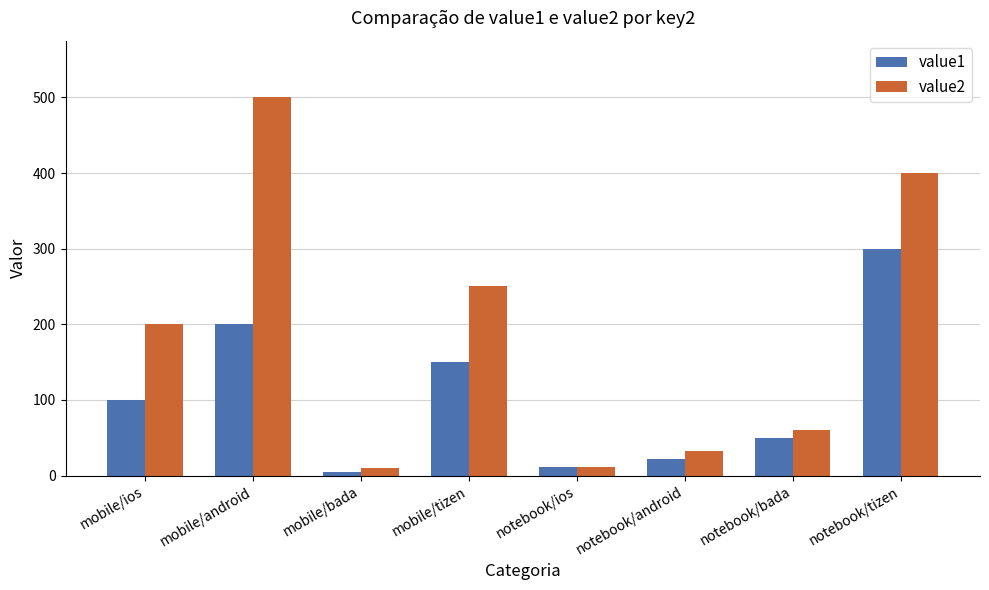

What are all the series names shown in the legend?

value1, value2